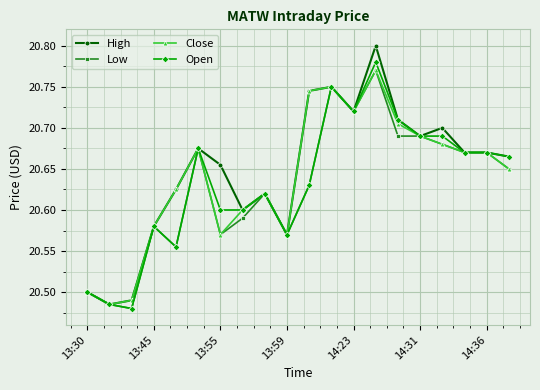

At how many categories does at least one series exceed 20?

20